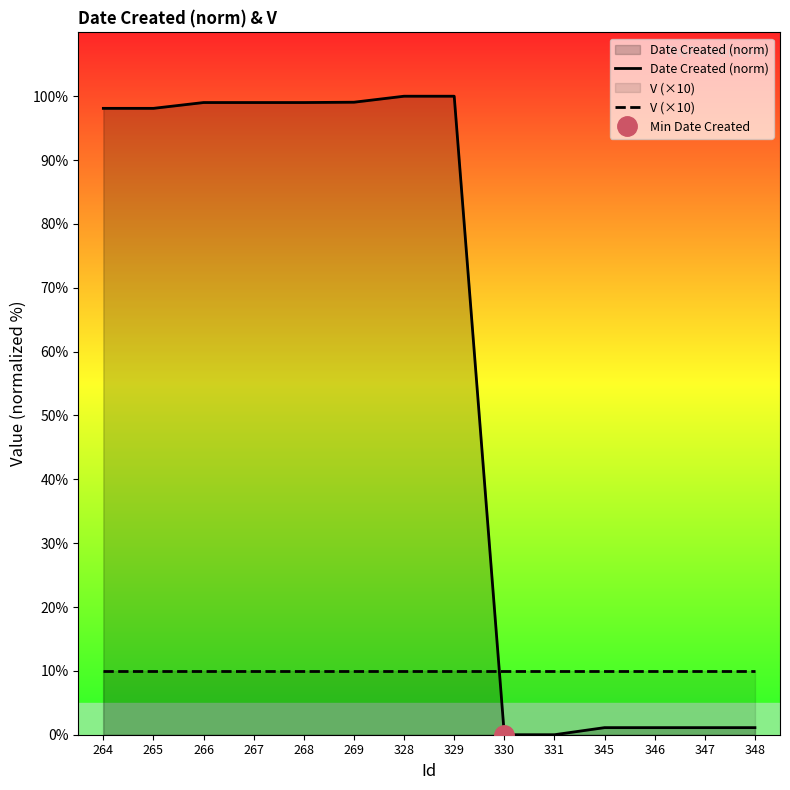

Reading left to right, what are all the values shown in this chart?

Date Created (norm): 264=98.1	265=98.1	266=99.0	267=99.0	268=99.0	269=99.1	328=100.0	329=100.0	330=0.0	331=0.0	345=1.1	346=1.1	347=1.1	348=1.1
V (×10): 264=10.0	265=10.0	266=10.0	267=10.0	268=10.0	269=10.0	328=10.0	329=10.0	330=10.0	331=10.0	345=10.0	346=10.0	347=10.0	348=10.0